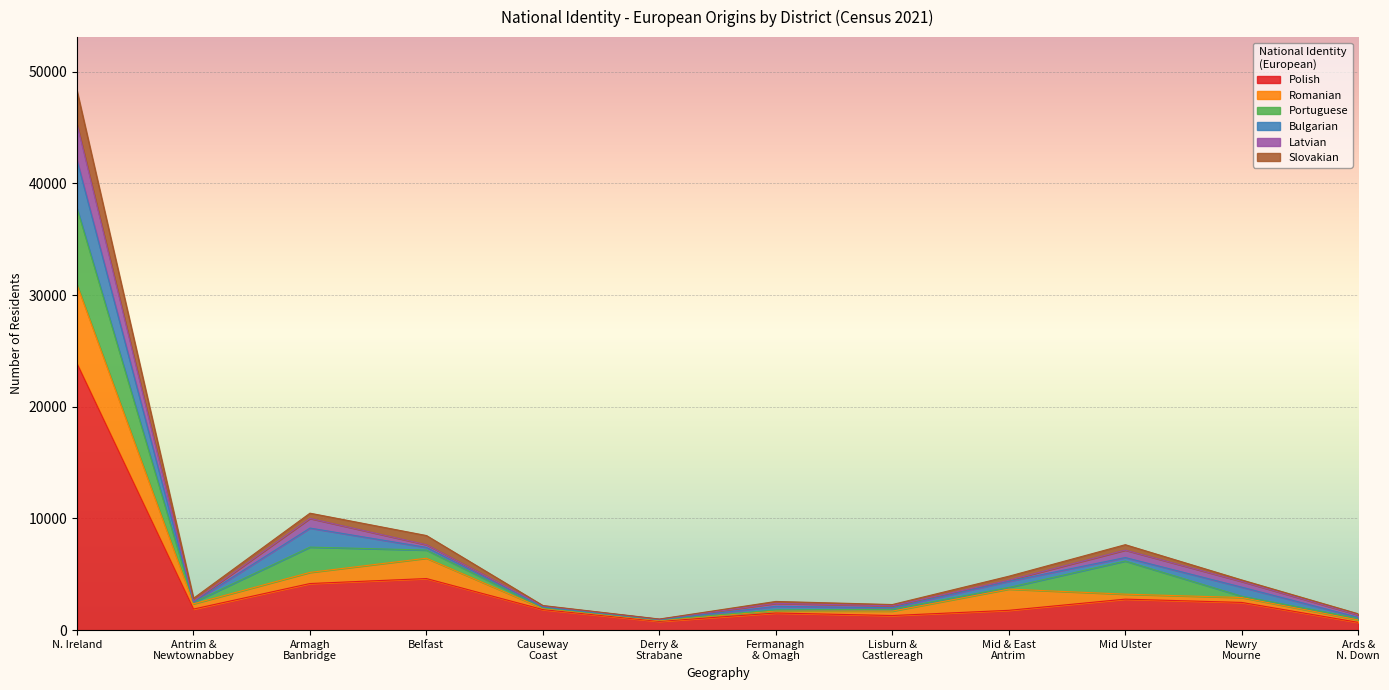

Which category has the highest value in the Polish series?

N. Ireland